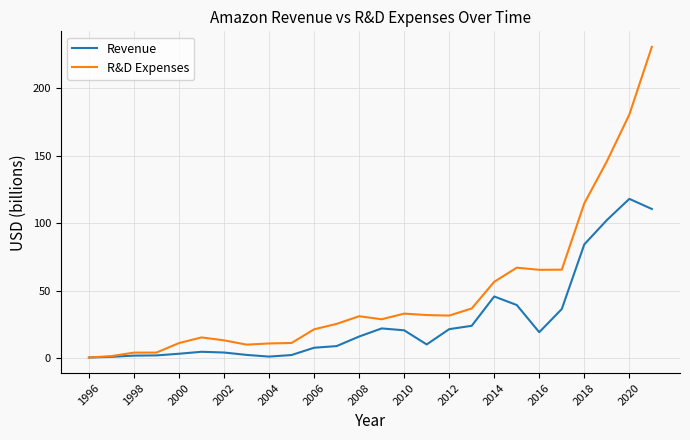

Which series has the largest range (max minus min)?

R&D Expenses